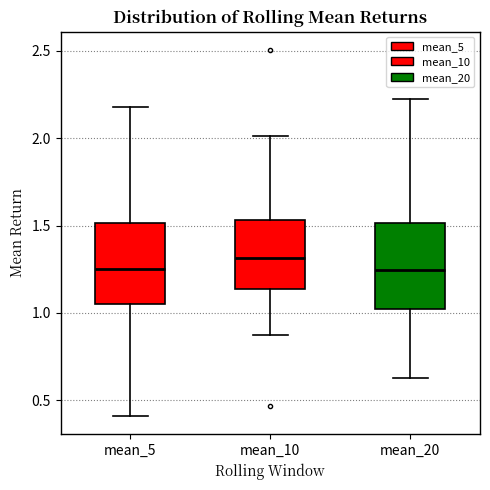

Reading left to right, read every box against the y-axis: the position of its median line, the range the box covers, and the ends of its whiskers. The values are not printed on the chart, so give them approximately, as read against the axis.

mean_5: median 1.25, box 1.05 to 1.50, whiskers 0.40 to 2.20
mean_10: median 1.30, box 1.15 to 1.55, whiskers 0.85 to 2.00
mean_20: median 1.25, box 1.00 to 1.50, whiskers 0.65 to 2.20